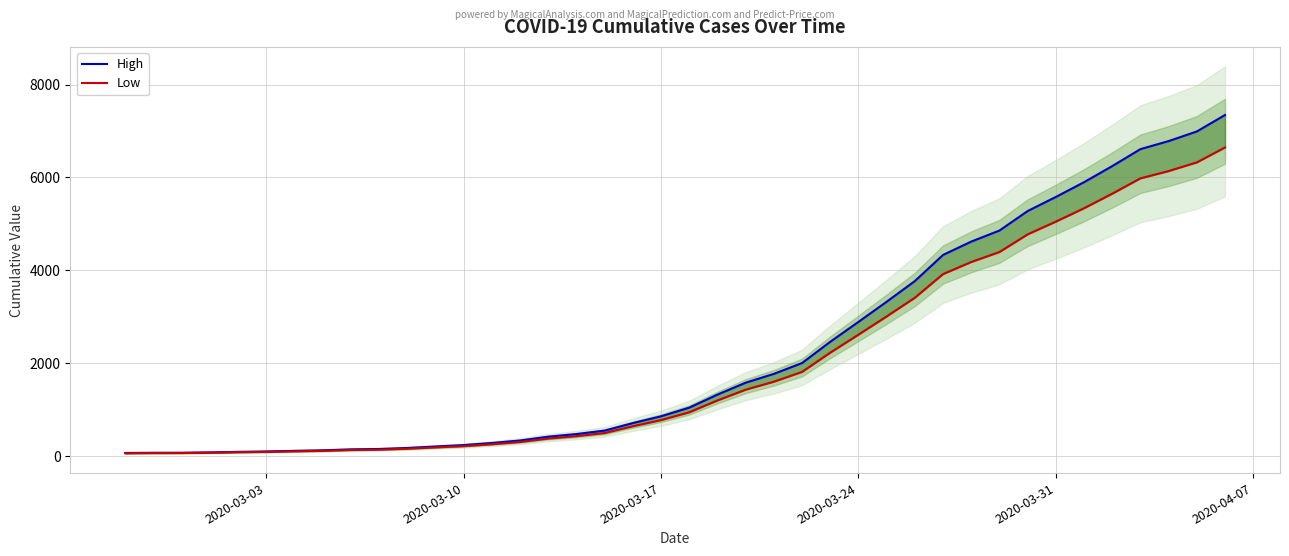

What is the minimum value for High?

67.2